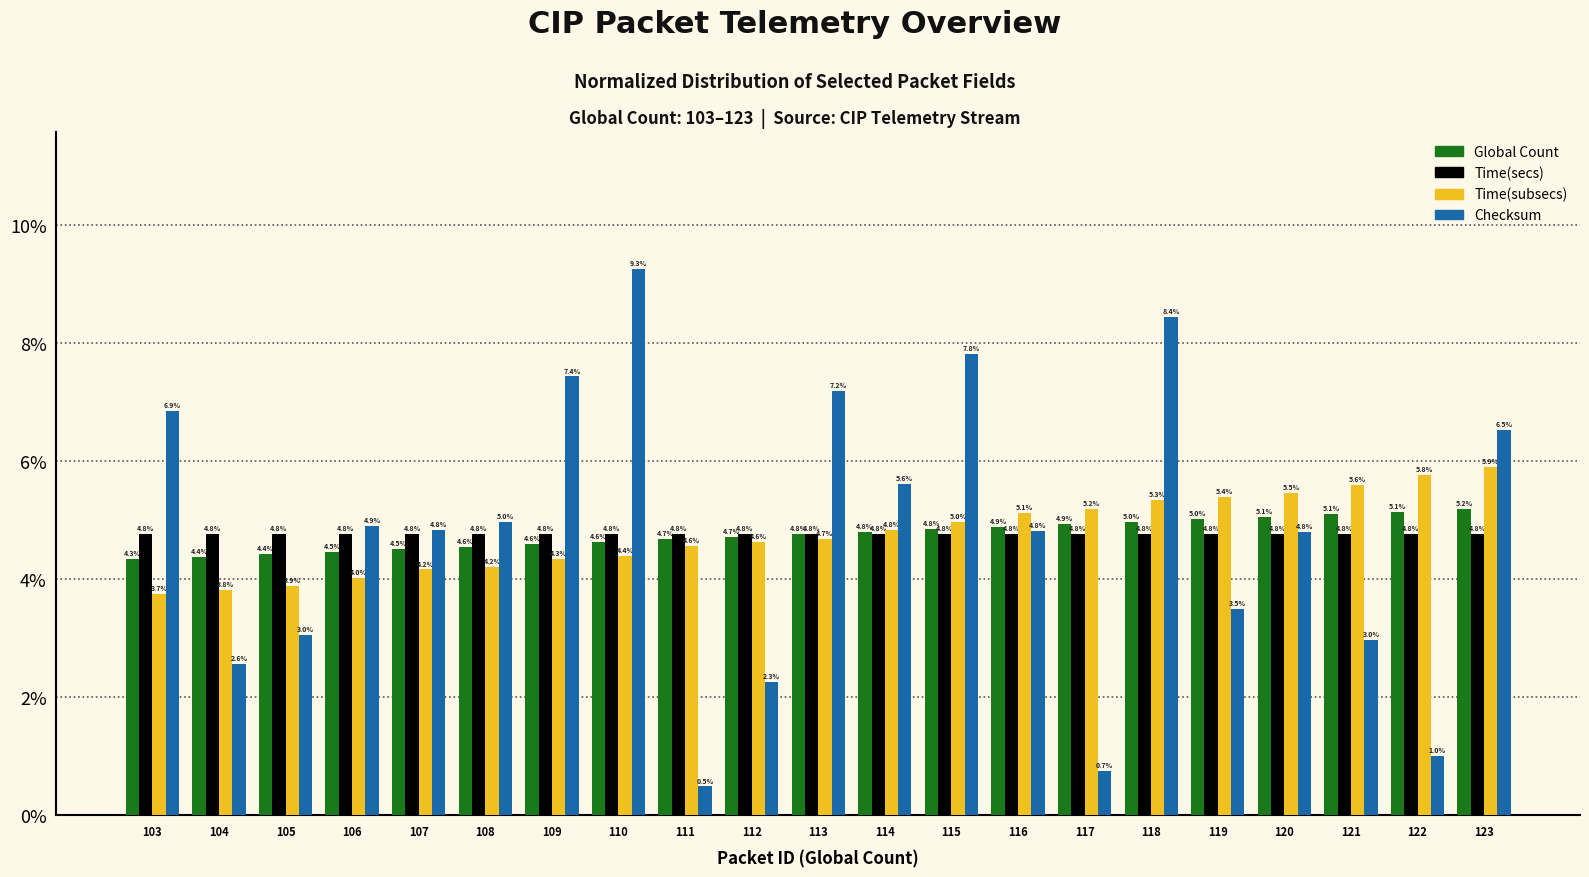

What is the difference between the highest and lowest values at 112?

2.5